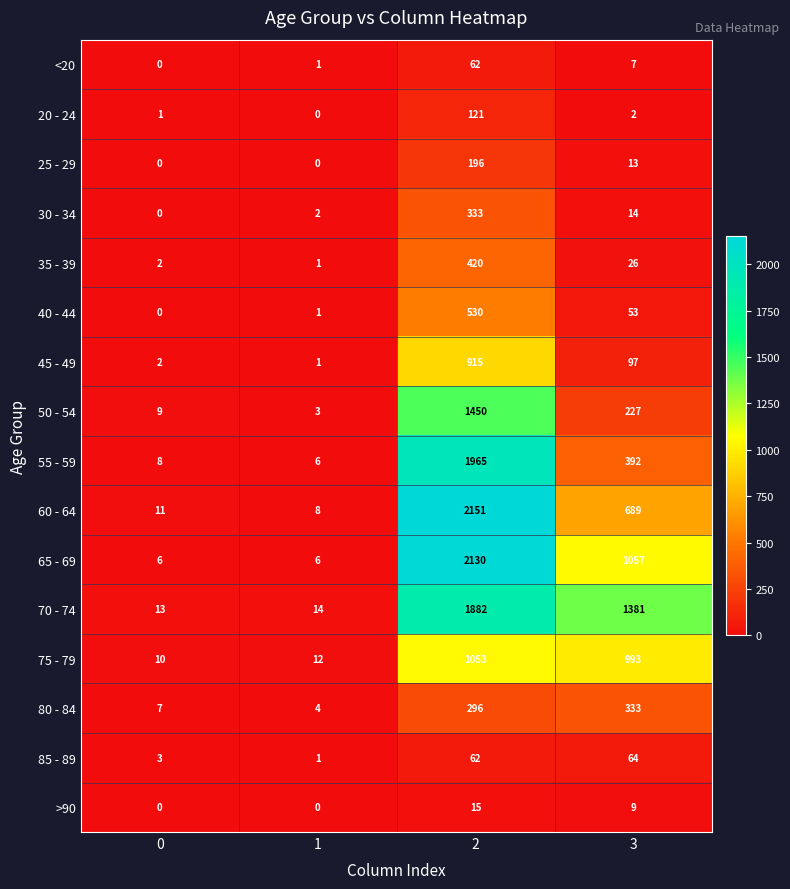

What is the sum of all <20 values?

70